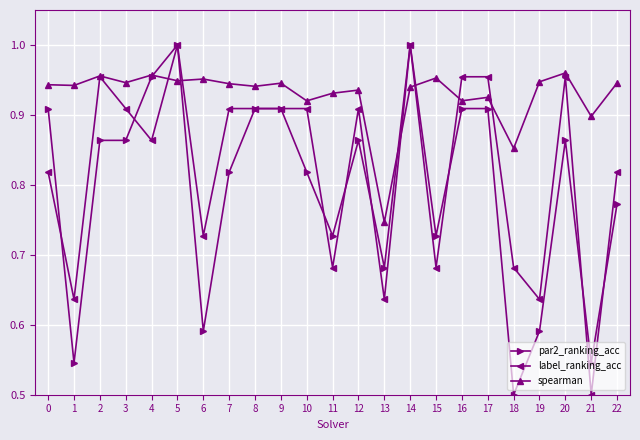

The value of label_ranking_acc at 1 is 0.3. True or false?

False